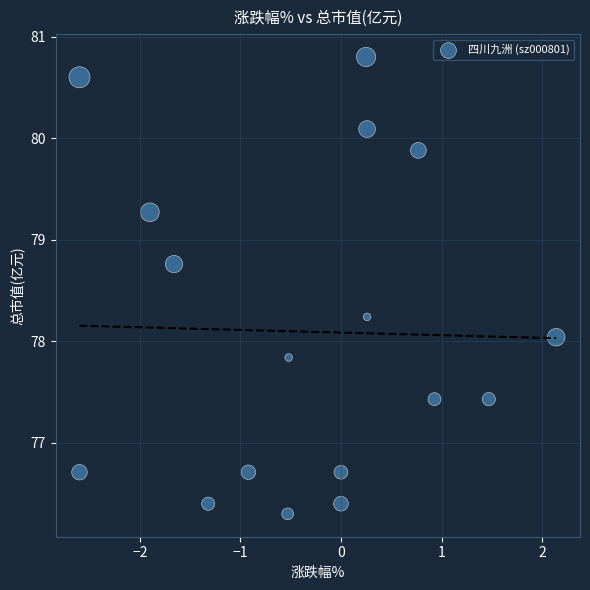

What is the range of X values (max minus min)?

4.7